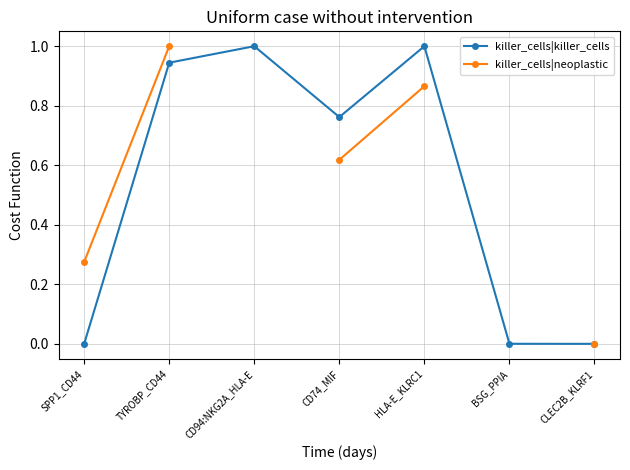

What is the label of the 5th point from the left?

HLA-E_KLRC1